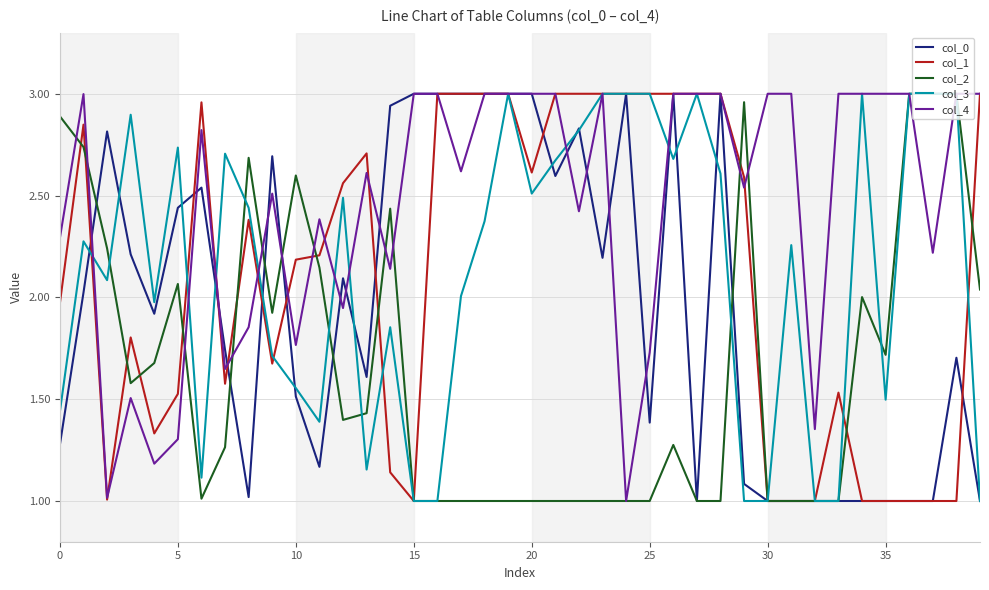

Which series has the largest total across all categories?

col_4